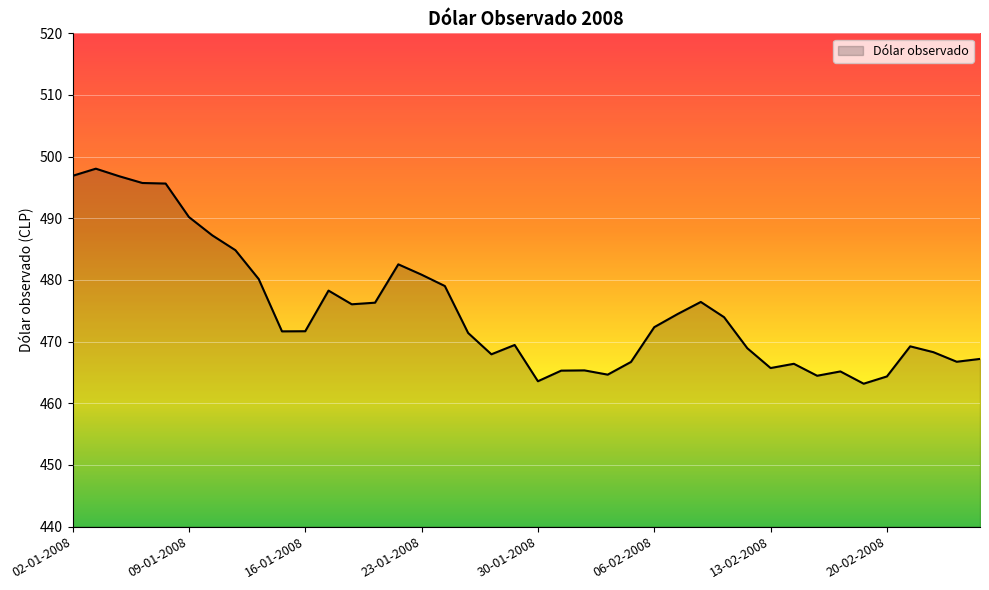

What is the minimum value shown in the chart?

463.2